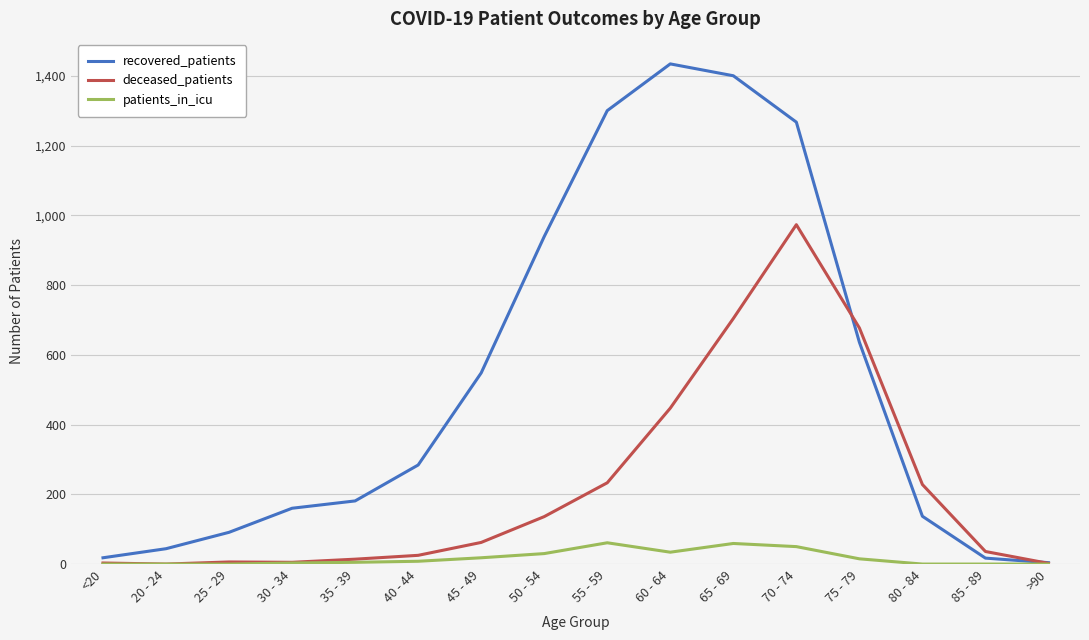

Which series has the widest spread of values?

recovered_patients